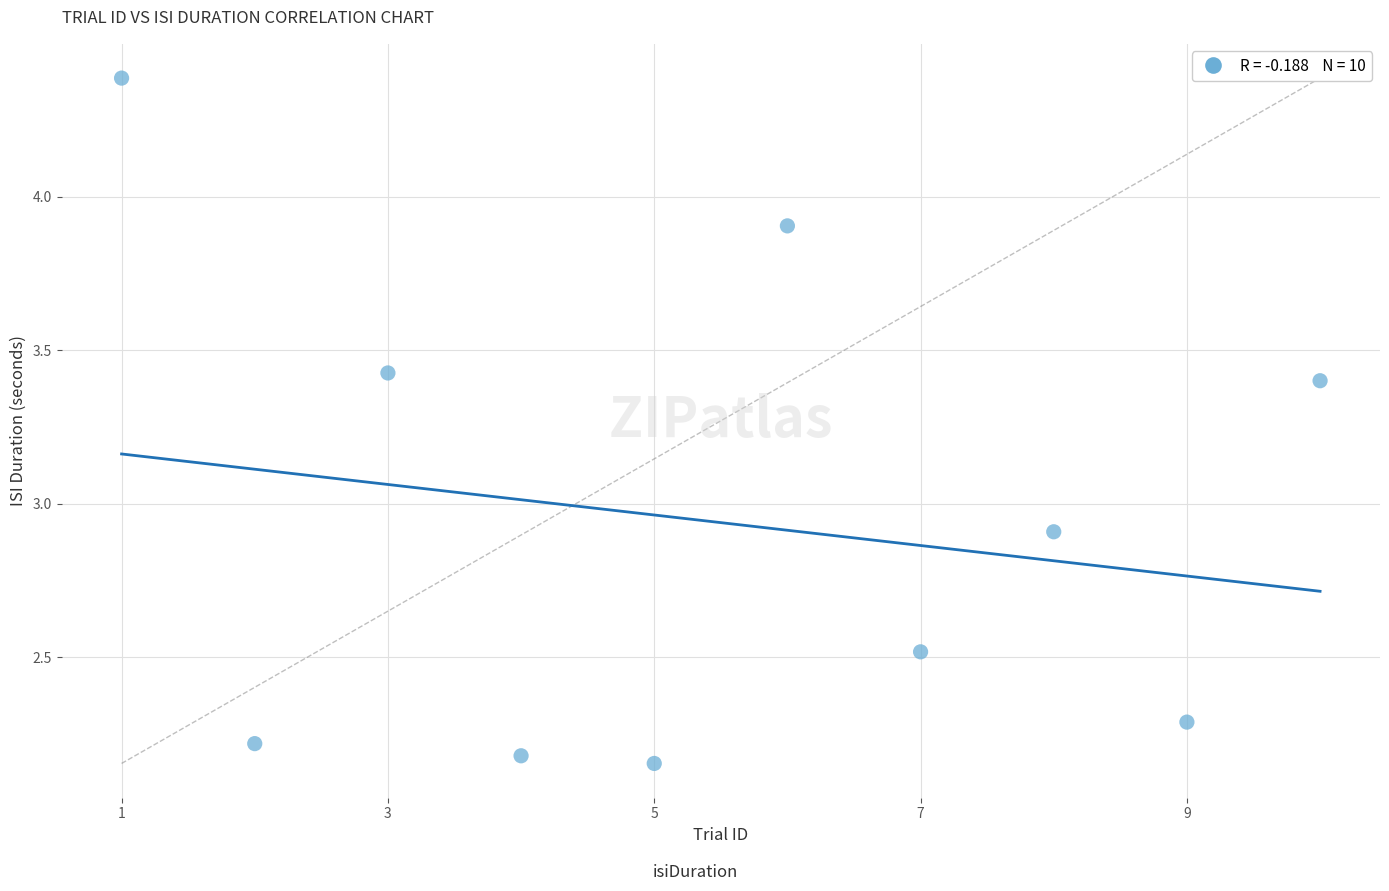

What Y value in the scatter plot is closest to 3?

2.9